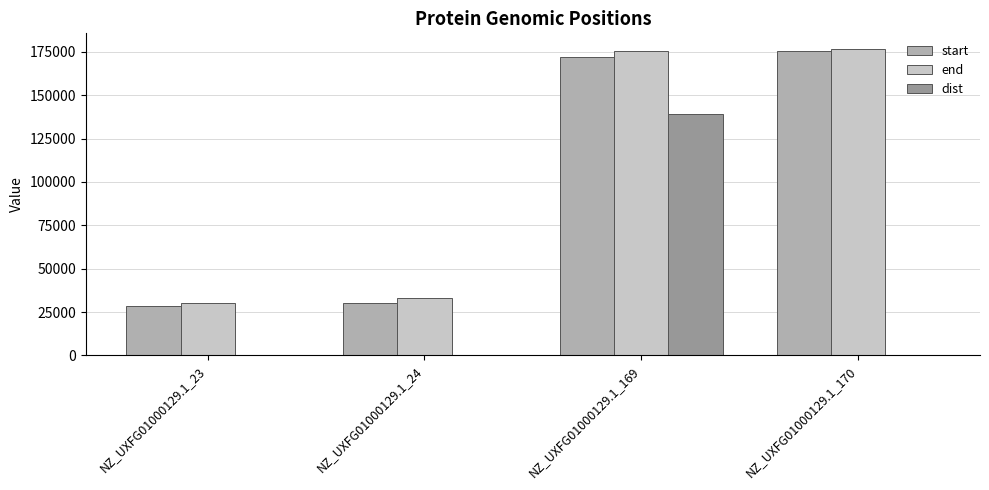

Between NZ_UXFG01000129.1_23 and NZ_UXFG01000129.1_170, which series saw the biggest shift?

start